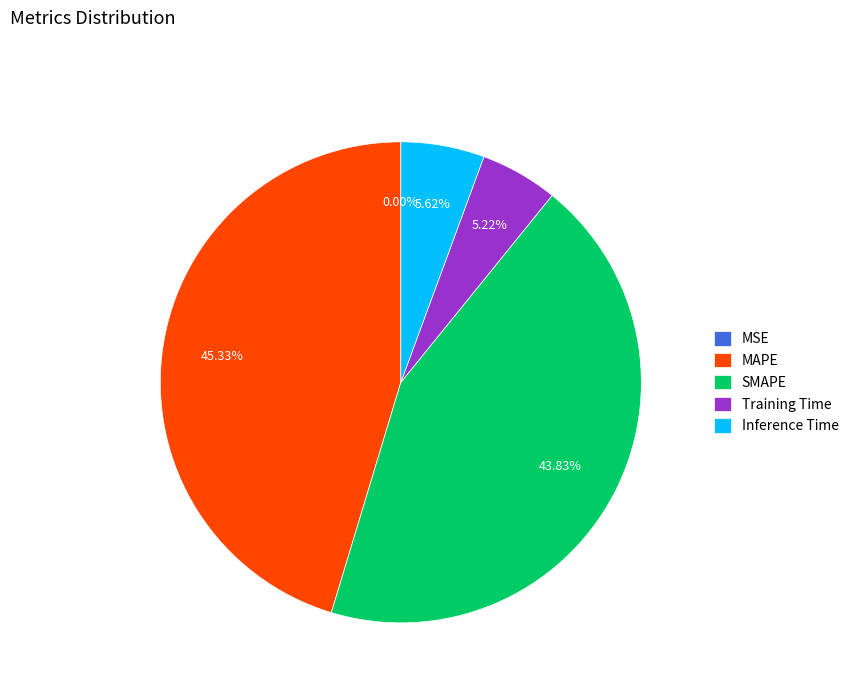

To the nearest percent, what portion does SMAPE represent?

44%